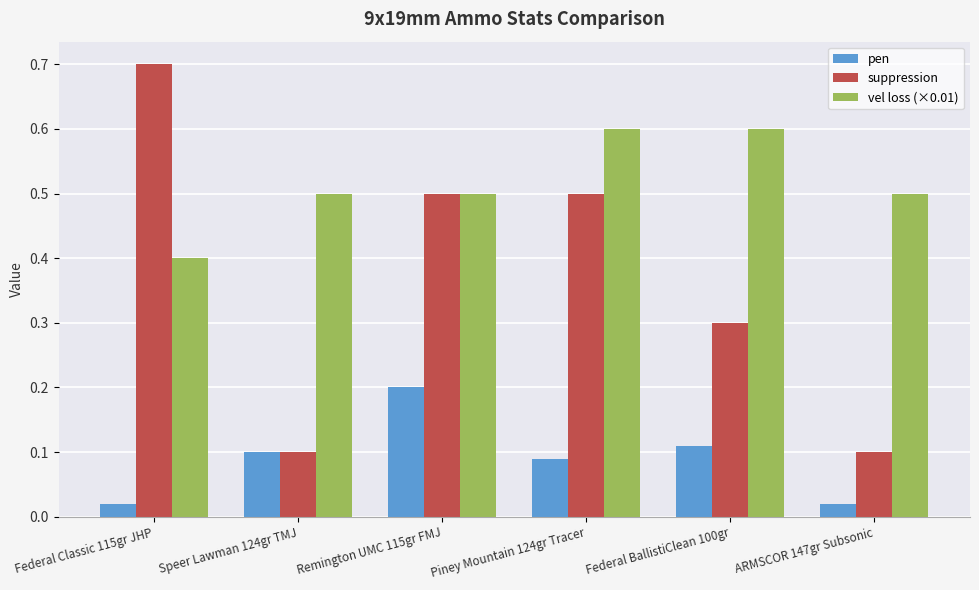

What is the label of the 3rd bar from the right?

Piney Mountain 124gr Tracer